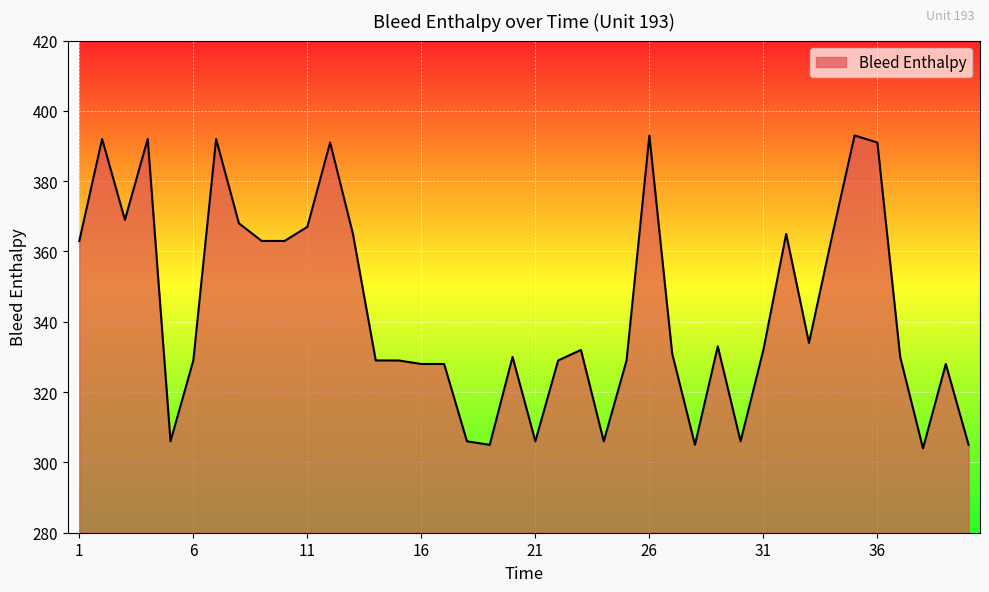

Reading left to right, transcribe all the data shown in this chart.

363	392	369	392	306	329	392	368	363	363	367	391	365	329	329	328	328	306	305	330	306	329	332	306	329	393	331	305	333	306	332	365	334	364	393	391	330	304	328	305